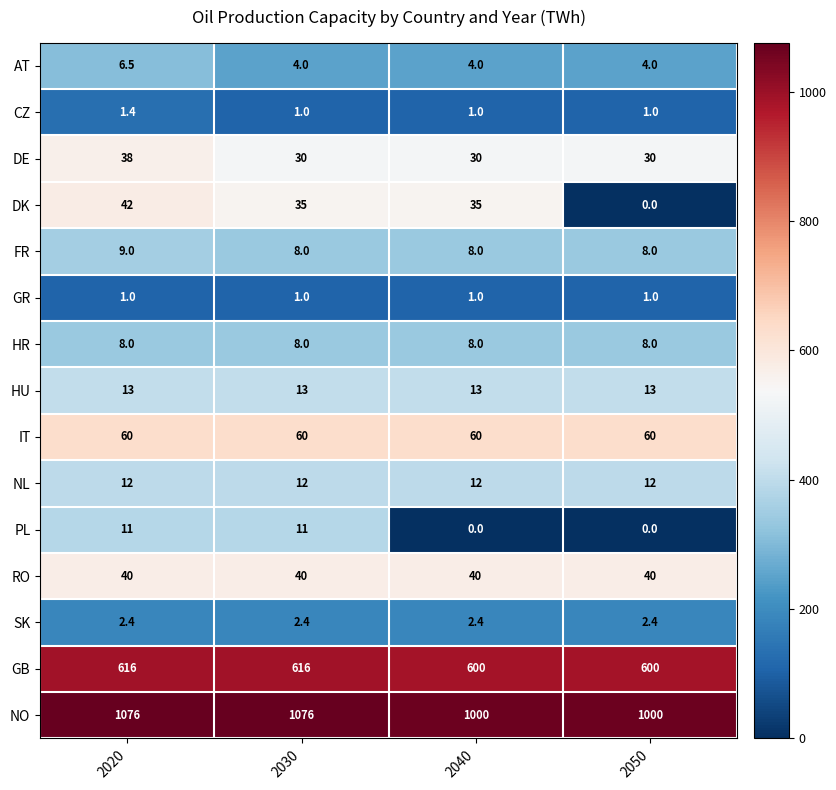

What is the sum of all GR values?

4.0